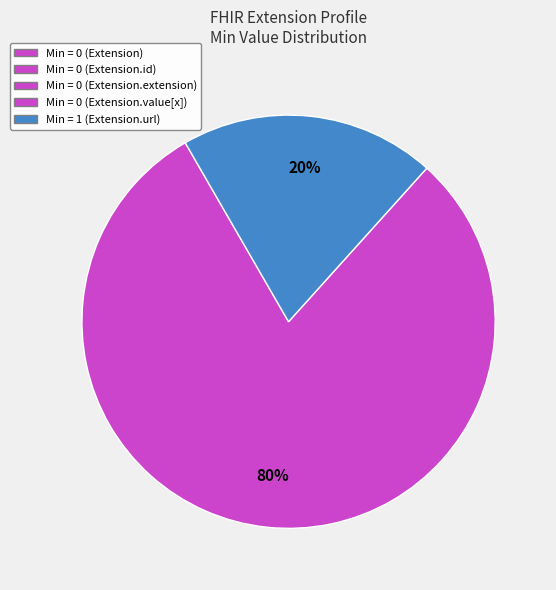

How many segments does this pie chart have?

2